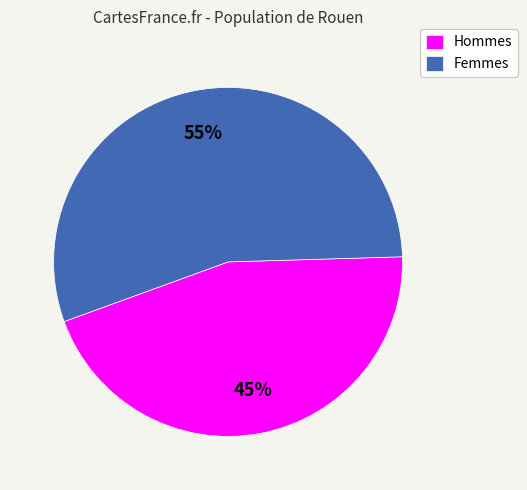

How many segments does this pie chart have?

2